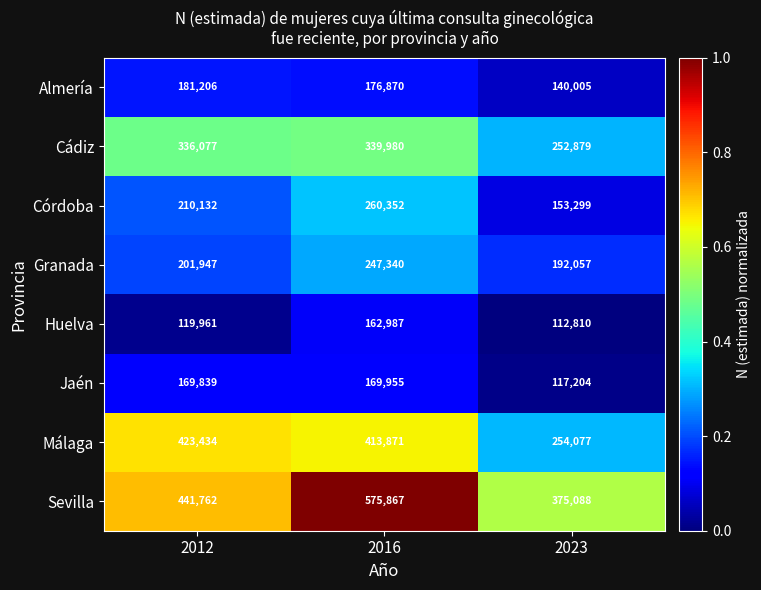

The value of Granada at 2012 is 201947. True or false?

True